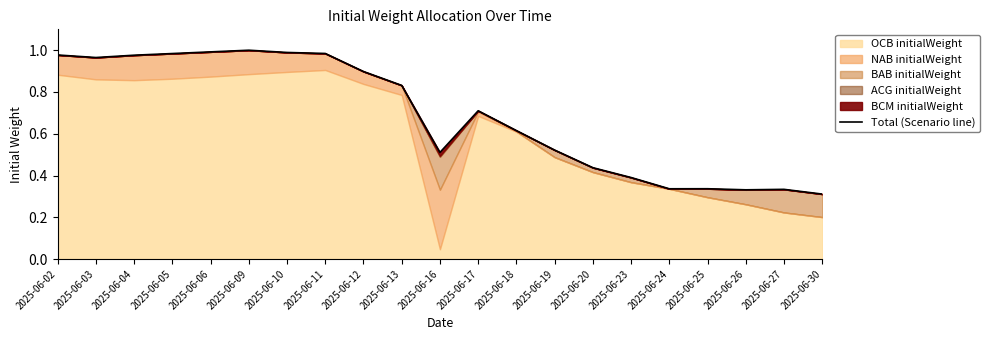

List the labels in order of value, smallest first.

2025-06-30, 2025-06-26, 2025-06-27, 2025-06-24, 2025-06-25, 2025-06-23, 2025-06-20, 2025-06-16, 2025-06-19, 2025-06-18, 2025-06-17, 2025-06-13, 2025-06-12, 2025-06-03, 2025-06-04, 2025-06-02, 2025-06-05, 2025-06-11, 2025-06-10, 2025-06-06, 2025-06-09